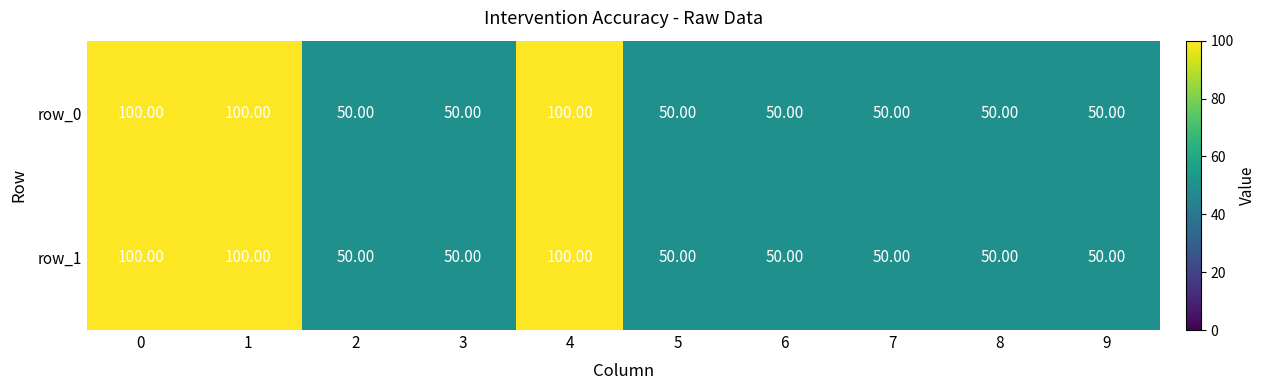

What is the total value across all series at 3?

100